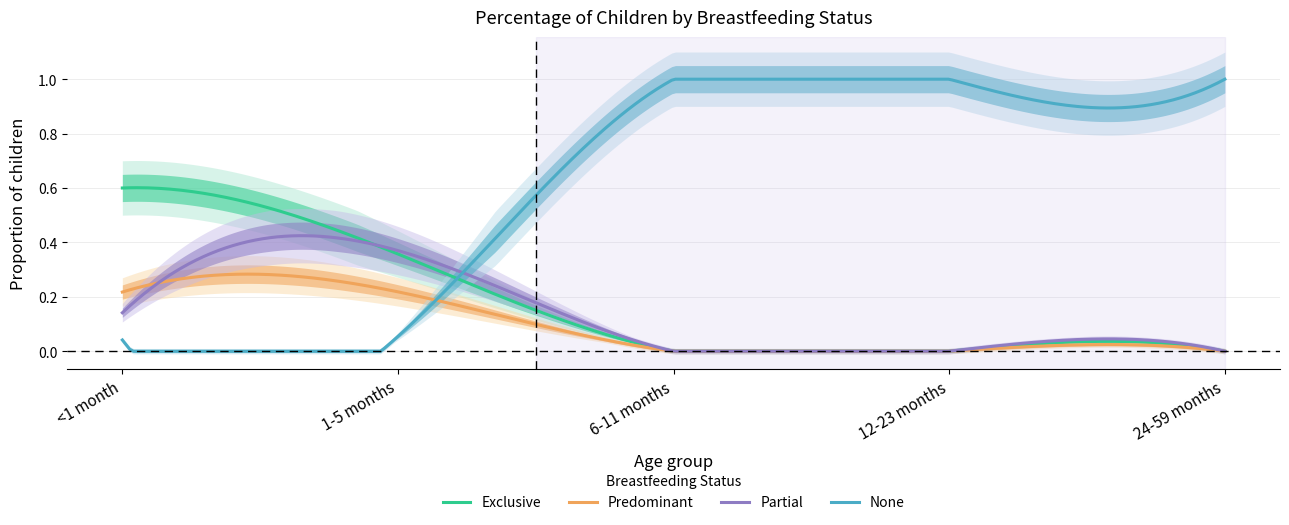

Which series has the largest total across all categories?

None